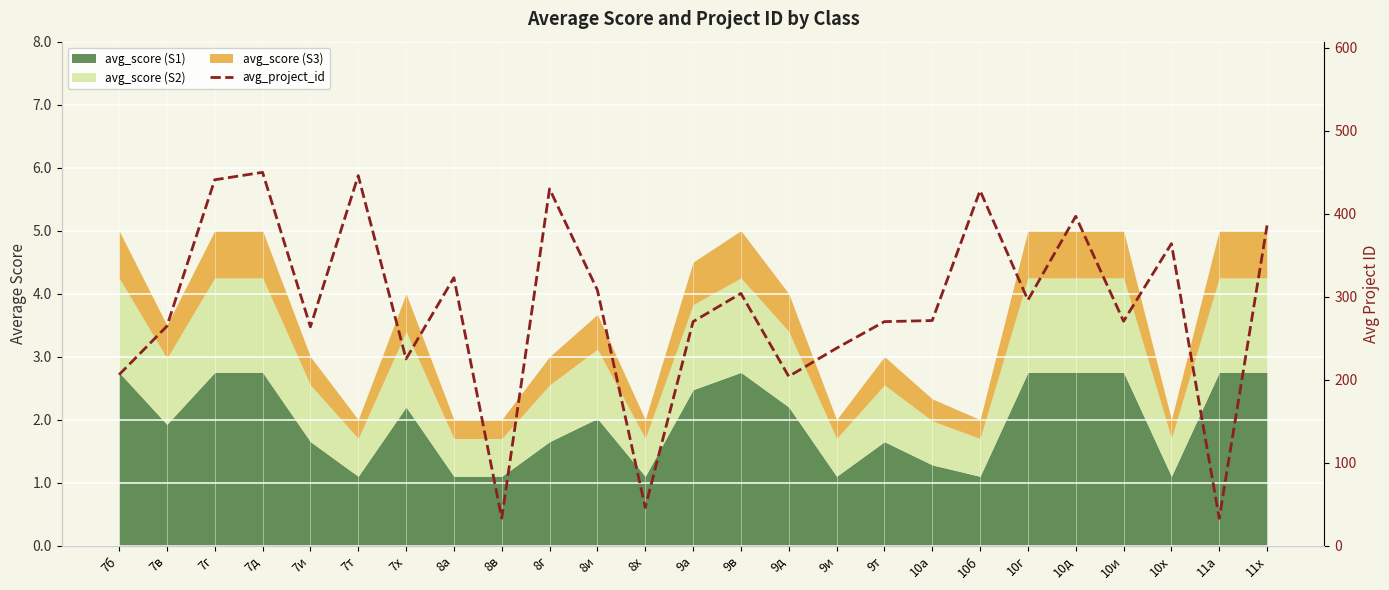

Rank the categories by value from highest to lowest.

7д, 7т, 7г, 8г, 10б, 10д, 11х, 10х, 8а, 8и, 9в, 10г, 10а, 10и, 9а, 9т, 7в, 7и, 9и, 7х, 7б, 9д, 8х, 8в, 11а